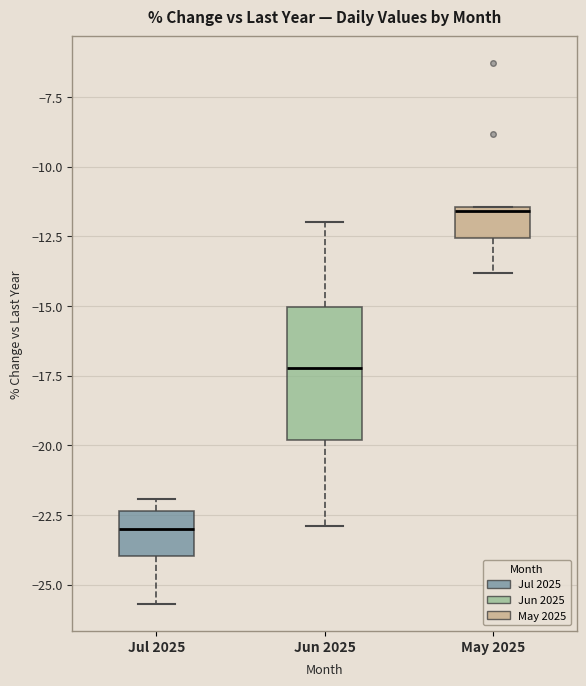

Reading left to right, transcribe this box plot: for each box, give where its median line is, the range the box spans, and where its two whiskers end, as read against the y-axis. The values are not printed on the chart, so give them approximately, as read against the axis.

Jul 2025: median -23.0, box -24.0 to -22.5, whiskers -25.5 to -22.0
Jun 2025: median -17.0, box -20.0 to -15.0, whiskers -23.0 to -12.0
May 2025: median -11.5, box -12.5 to -11.5, whiskers -14.0 to -11.5